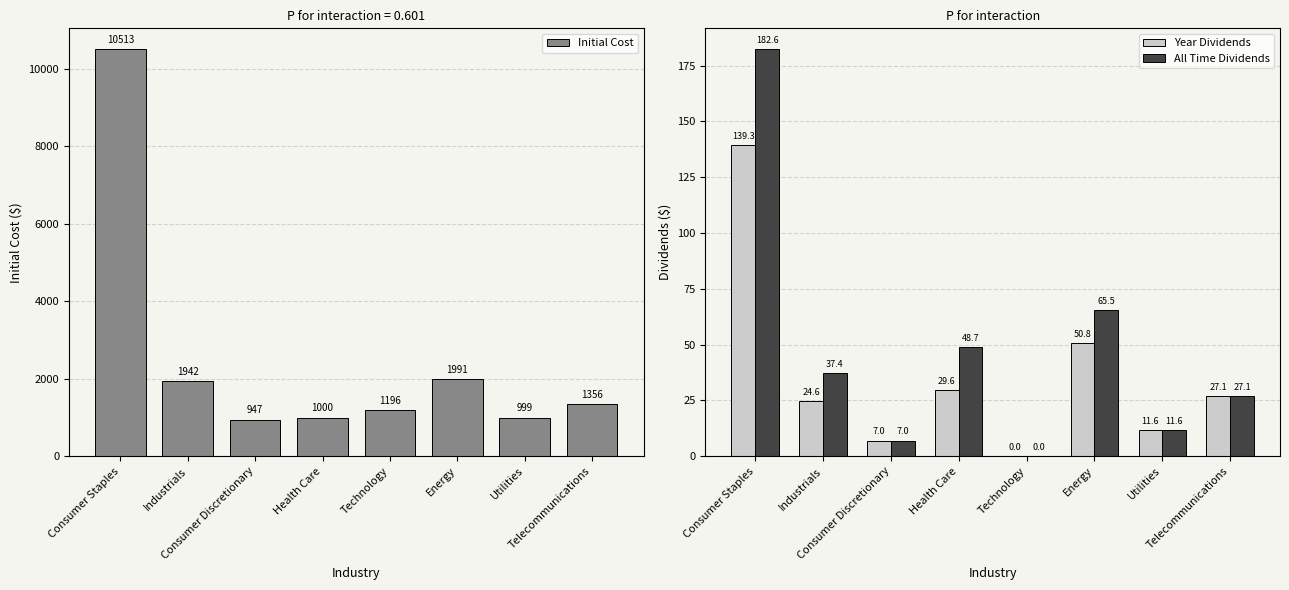

Is it true that All Time Dividends equals 11.6 at Utilities?

True